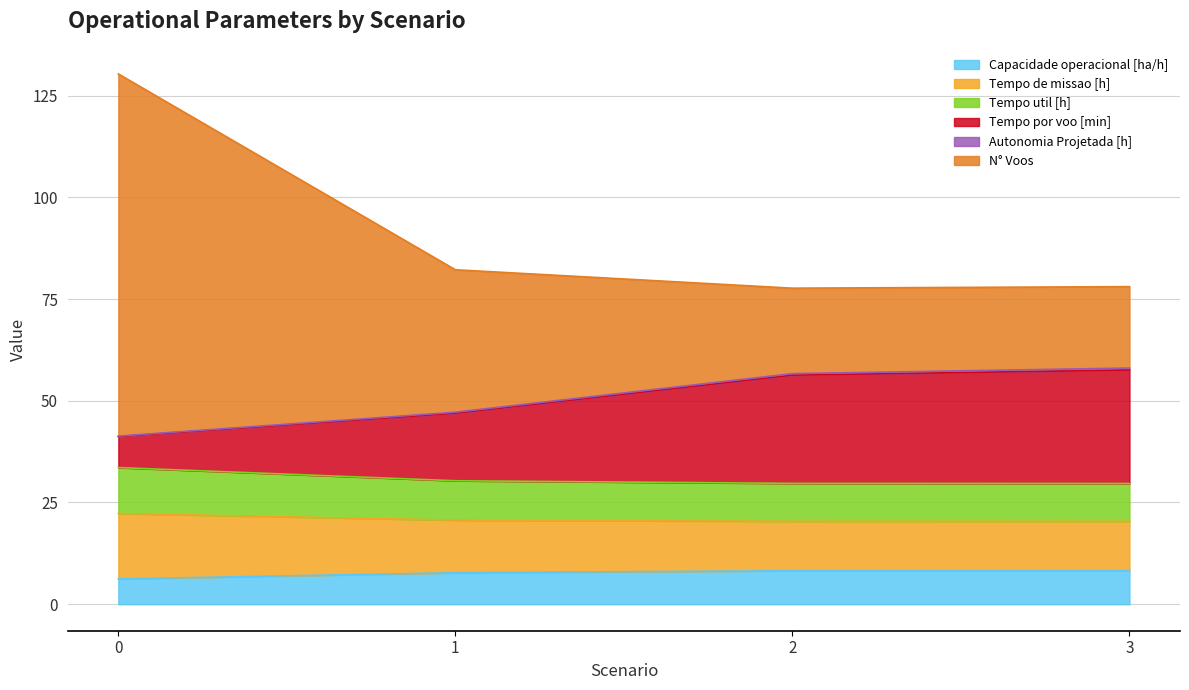

True or false: Tempo de missao [h] has a value of 53.1 at 3.

False